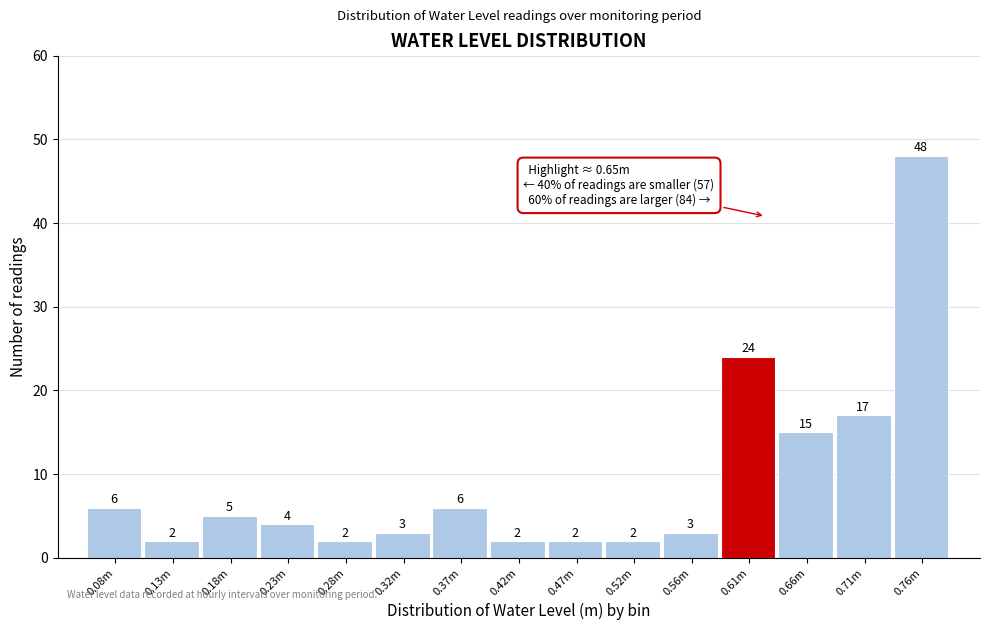

Reading left to right, list all the values displayed in this chart.

6	2	5	4	2	3	6	2	2	2	3	24	15	17	48